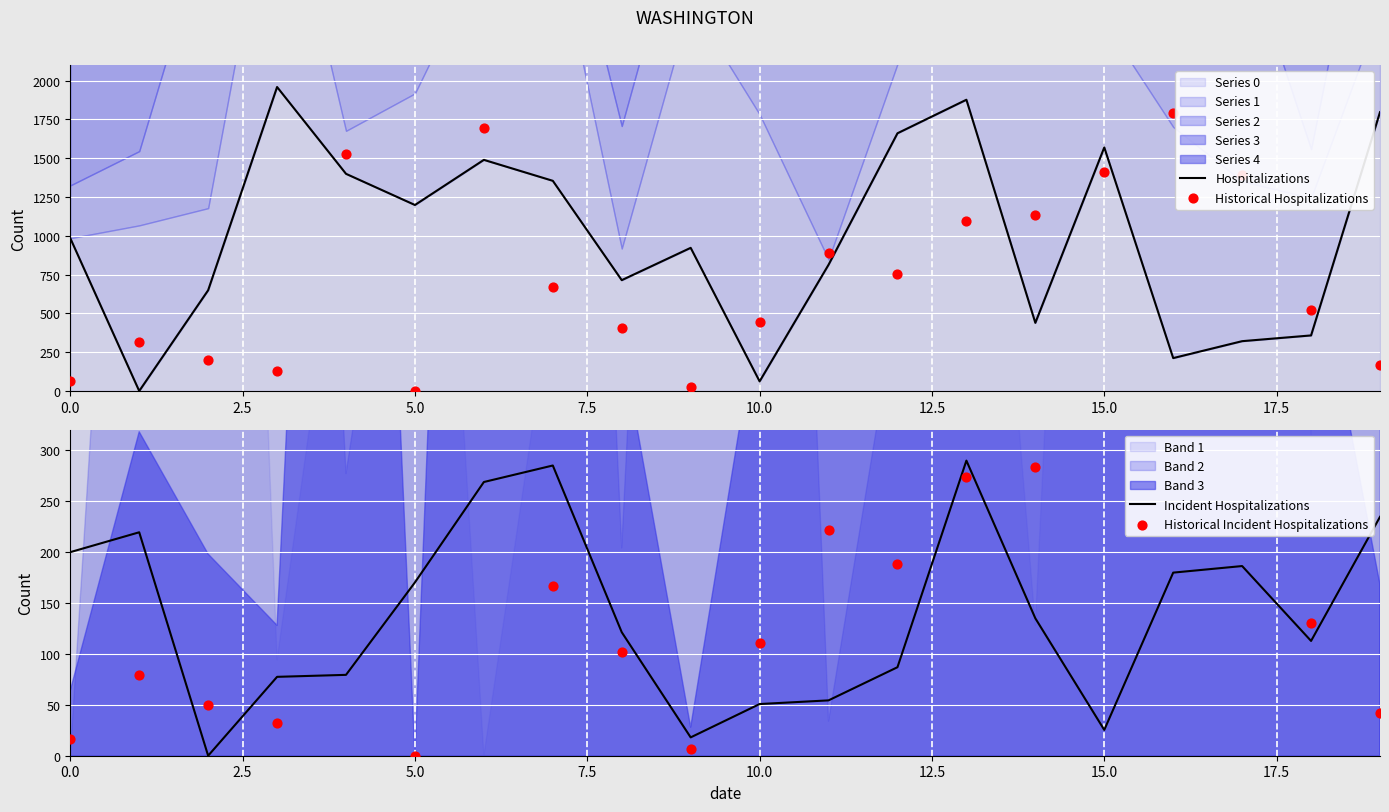

Which series reaches the minimum Y coordinate?

Hospitalizations